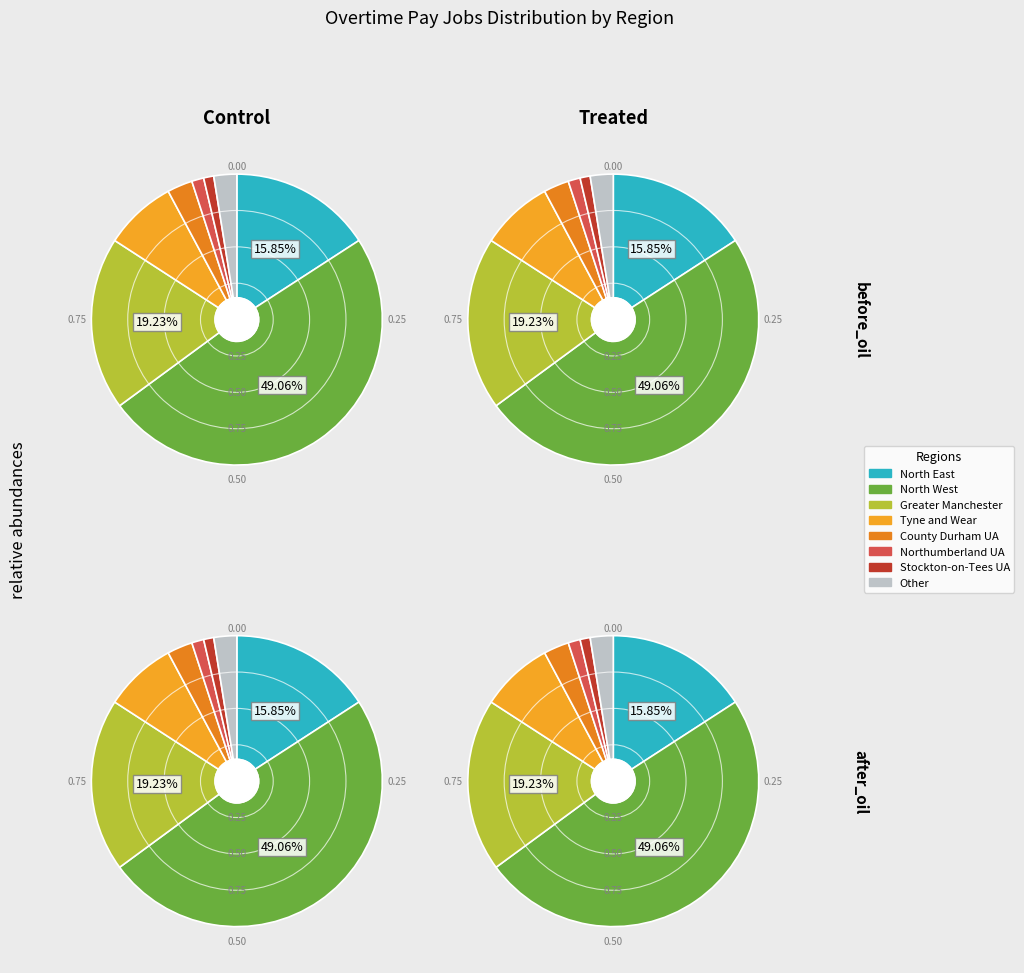

True or false: Tyne and Wear accounts for 9% of the total.

False